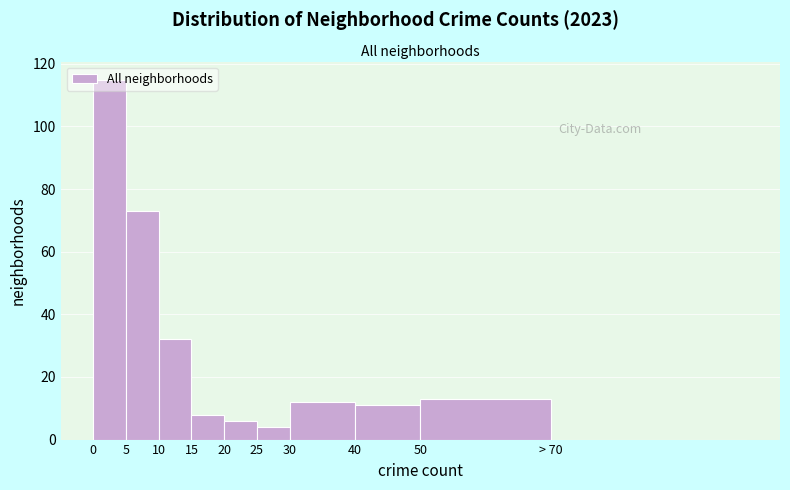

What is the change in value from 25 to 30?

+8